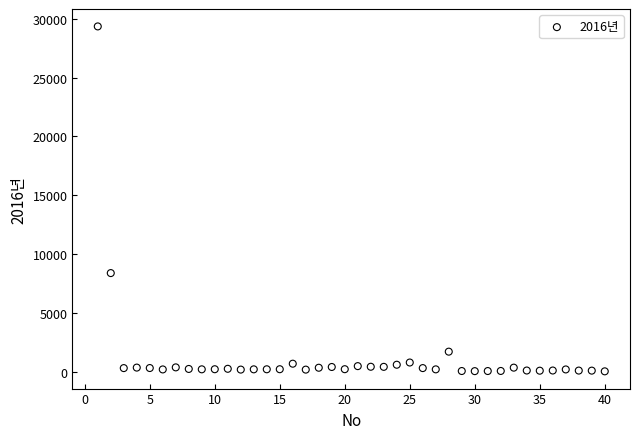

What is the range of X values (max minus min)?

39